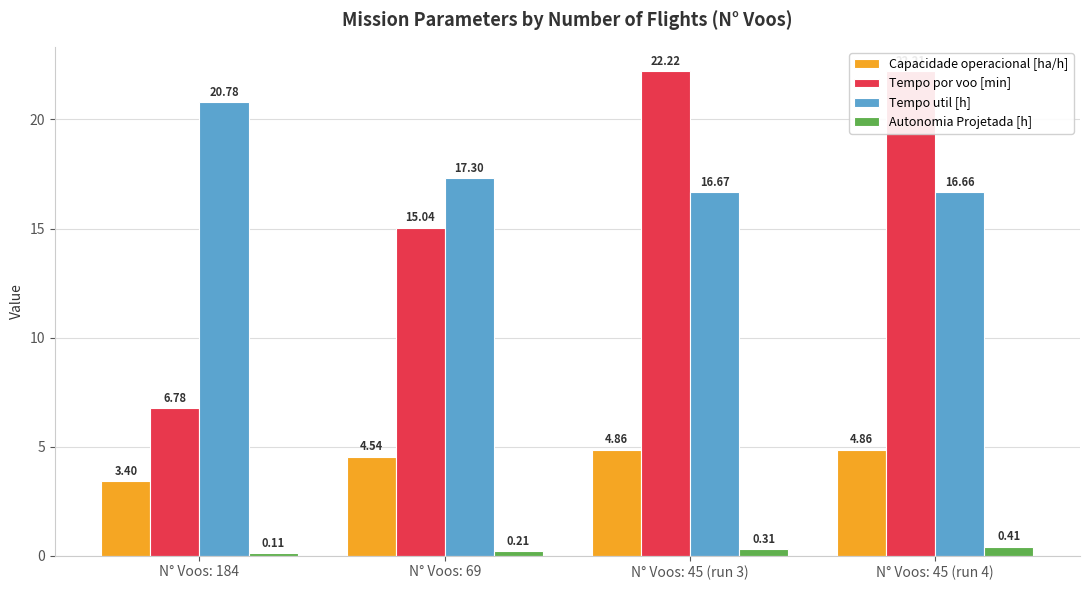

Count the number of categories in the chart.

4